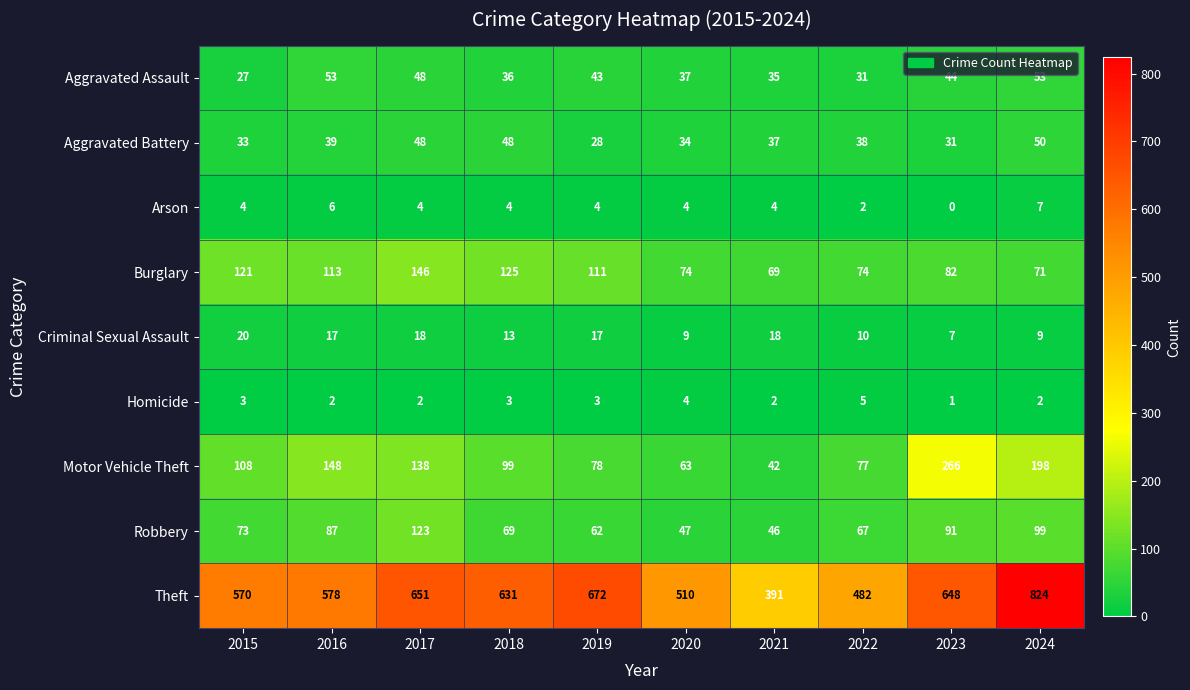

What is the difference between the maximum and minimum values in the Homicide series?

4